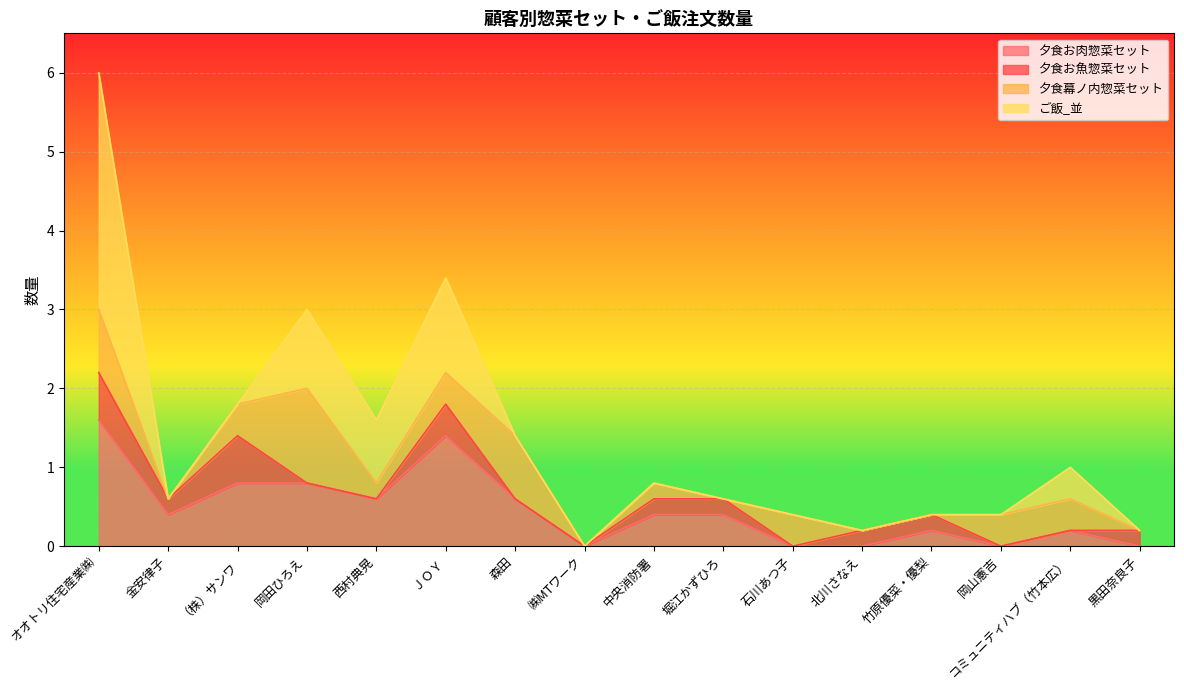

Reading right to left, list all the values displayed in this chart.

夕食お肉惣菜セット: 0.0	0.2	0.0	0.2	0.0	0.0	0.4	0.4	0.0	0.6	1.4	0.6	0.8	0.8	0.4	1.6
夕食お魚惣菜セット: 0.2	0.0	0.0	0.2	0.2	0.0	0.2	0.2	0.0	0.0	0.4	0.0	0.0	0.6	0.2	0.6
夕食幕ノ内惣菜セット: 0.0	0.4	0.4	0.0	0.0	0.4	0.0	0.2	0.0	0.8	0.4	0.2	1.2	0.4	0.0	0.8
ご飯_並: 0.0	0.4	0.0	0.0	0.0	0.0	0.0	0.0	0.0	0.0	1.2	0.8	1.0	0.0	0.0	3.0